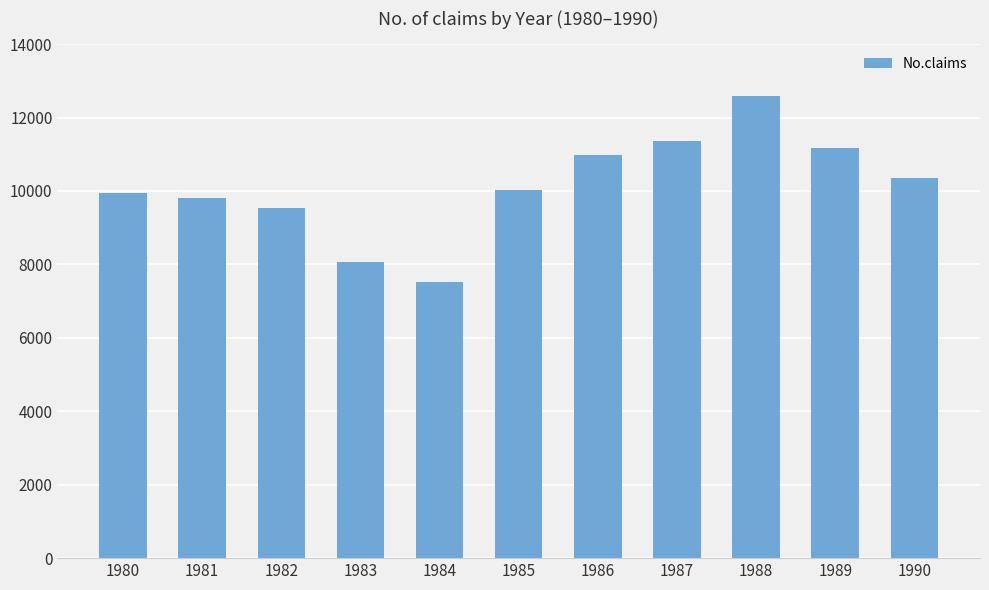

Reading right to left, list all the values displayed in this chart.

1990=10367	1989=11180	1988=12575	1987=11357	1986=10968	1985=10015	1984=7522	1983=8070	1982=9546	1981=9804	1980=9940